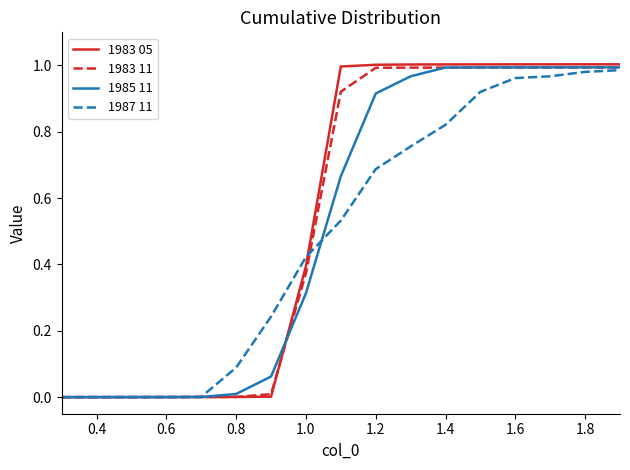

Count the number of categories in the chart.

17